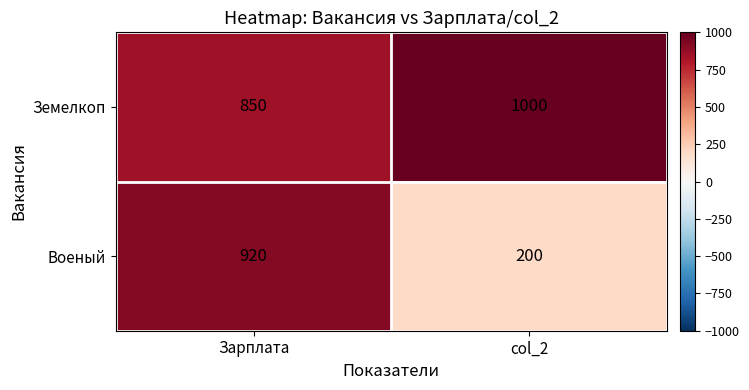

Is it true that Земелкоп equals 1269 at Зарплата?

False